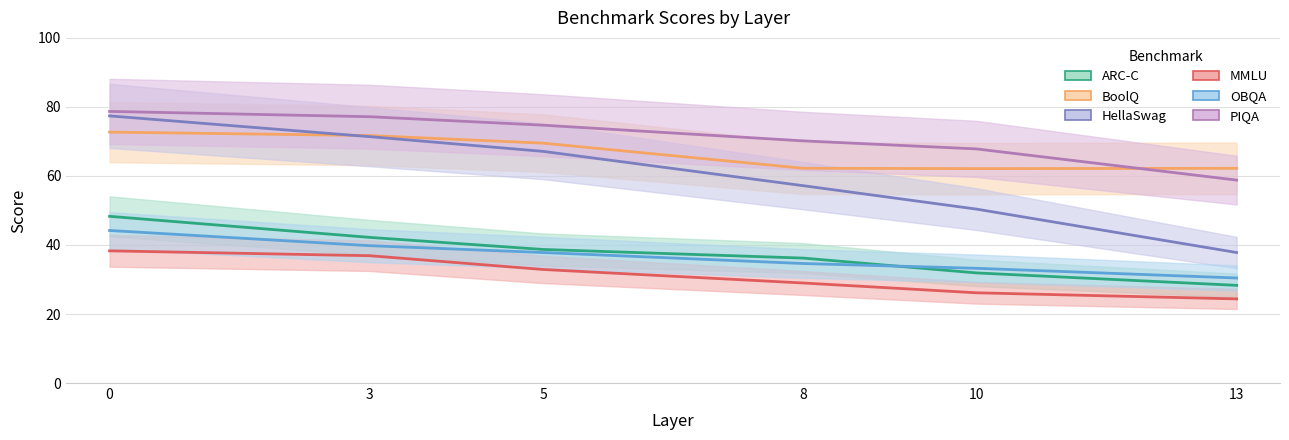

Between 0 and 10, which series saw the biggest shift?

HellaSwag